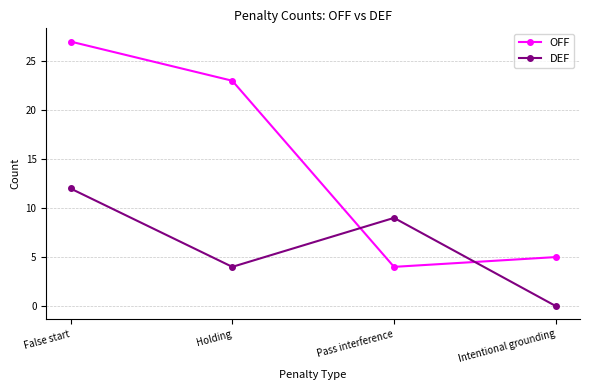

Reading left to right, what are all the values shown in this chart?

OFF: 27	23	4	5
DEF: 12	4	9	0